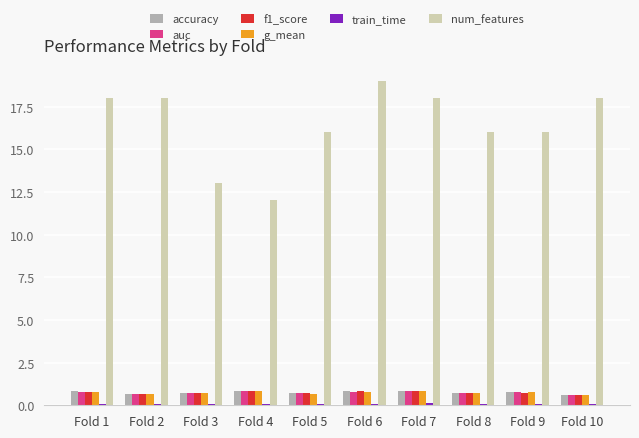

Is it true that accuracy equals 0.7 at Fold 2?

True